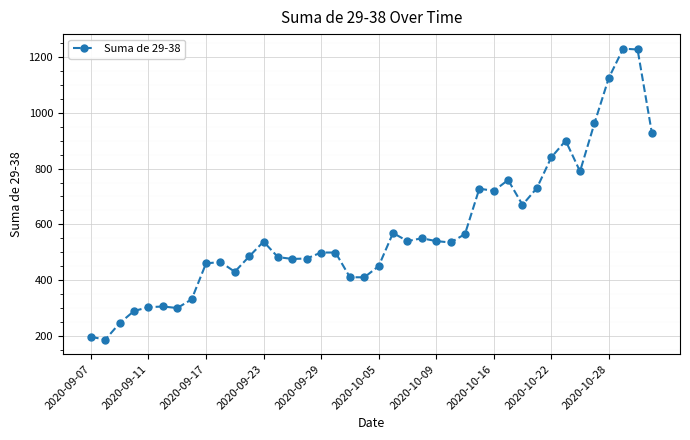

What is the maximum value shown in the chart?

1230.0